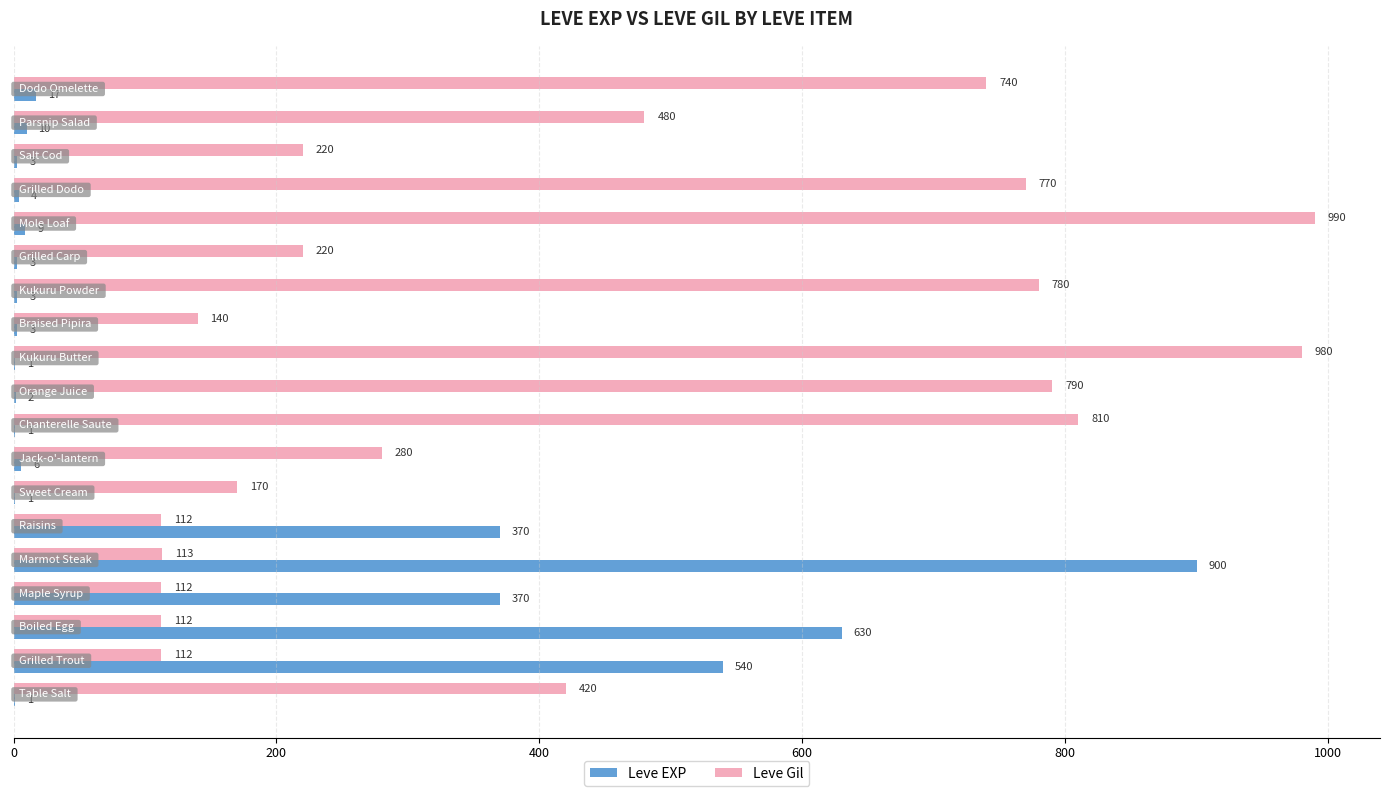

Which series has the largest total across all categories?

Leve Gil